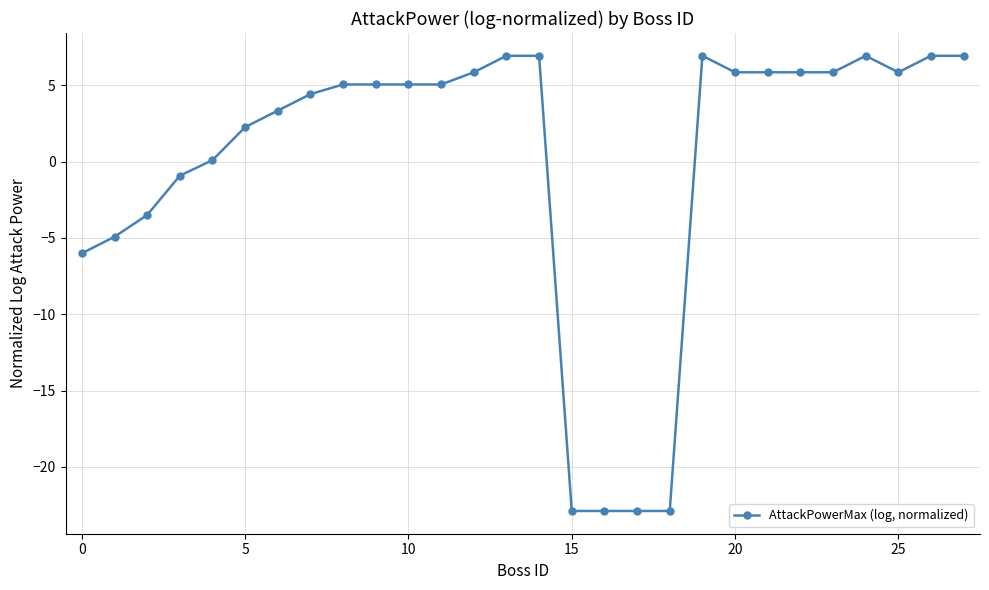

True or false: there are more than 0 points higher than both neighbors.

True